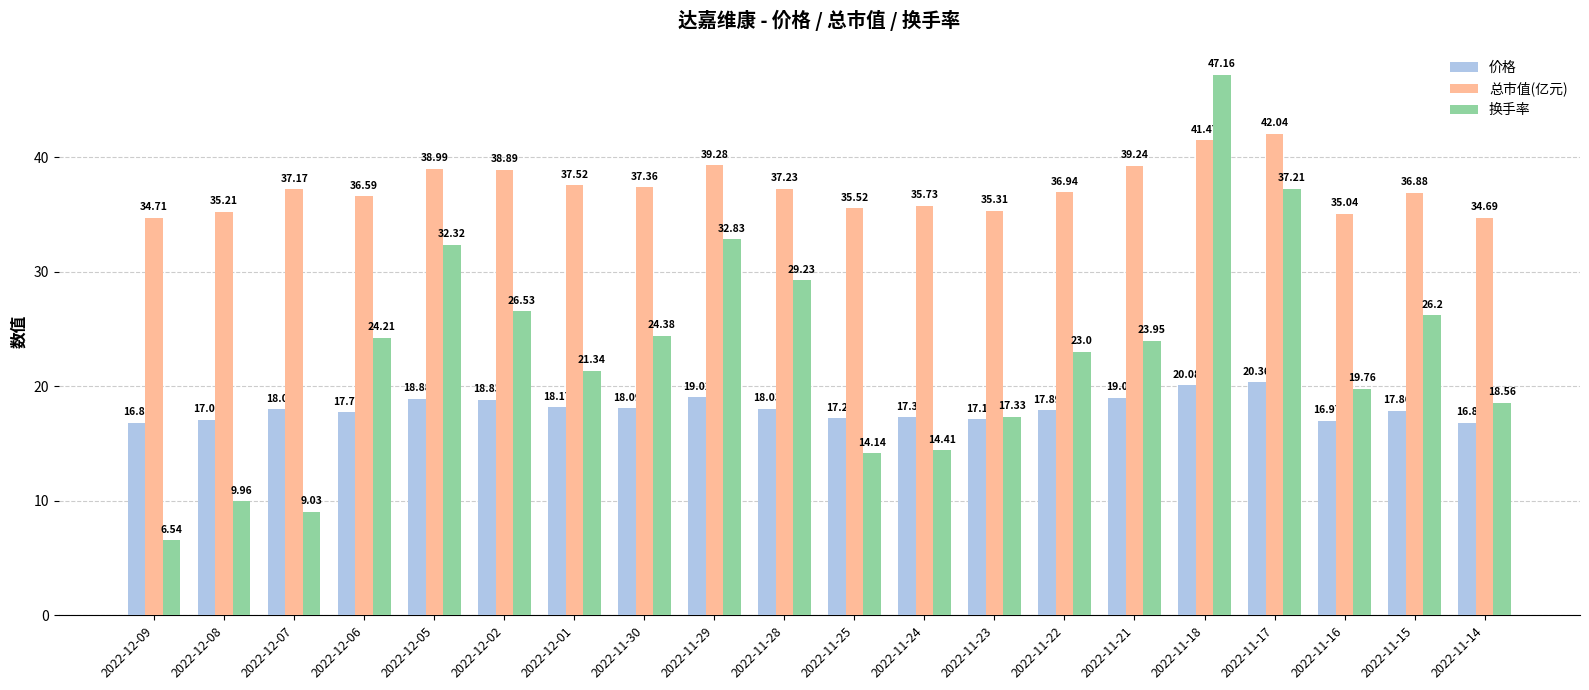

At how many categories does at least one series exceed 37?

10